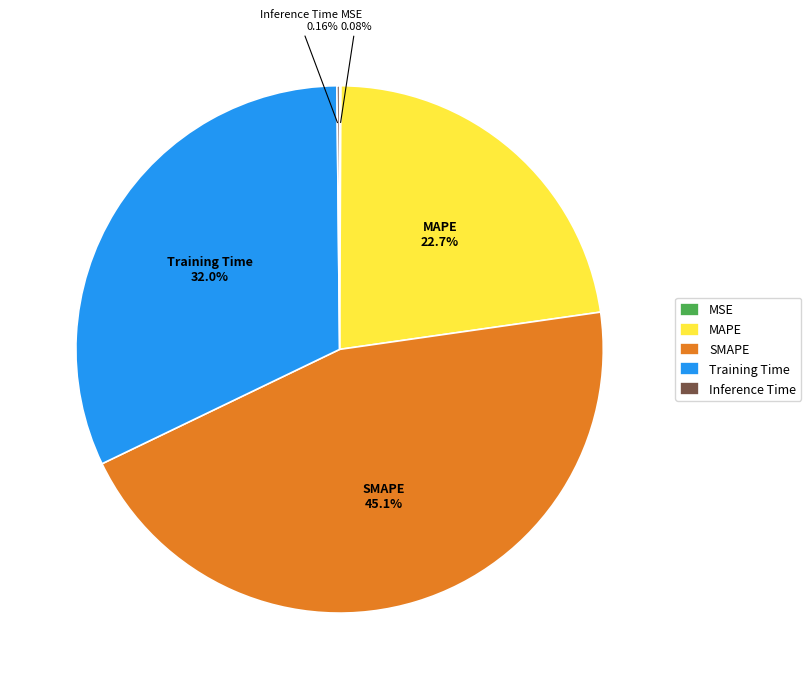

What percentage is the SMAPE slice, to the nearest percent?

45%